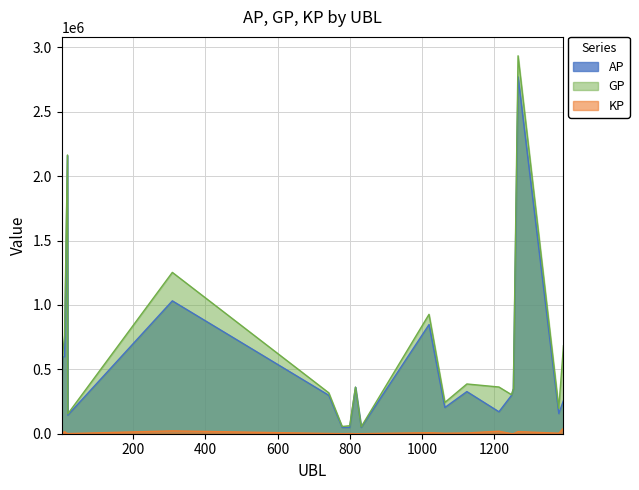

True or false: KP and GP cross at least once.

False